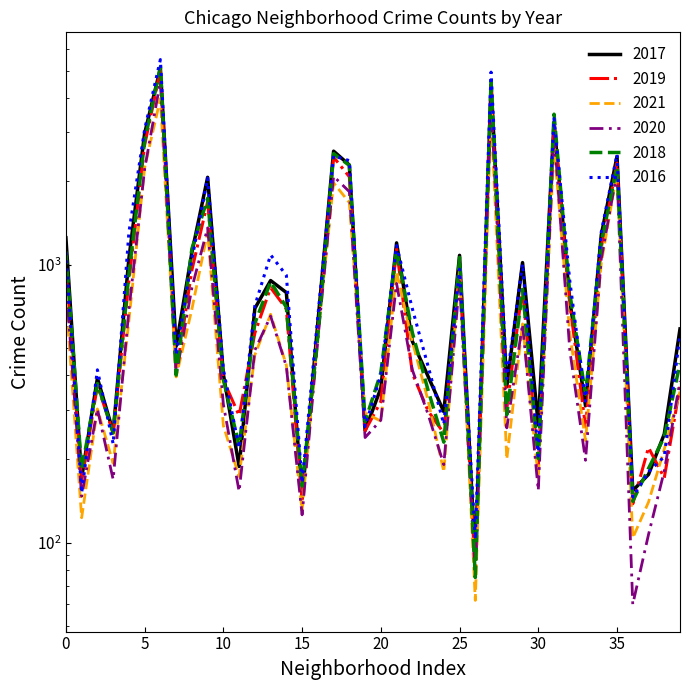

What are all the series names shown in the legend?

2017, 2019, 2021, 2020, 2018, 2016